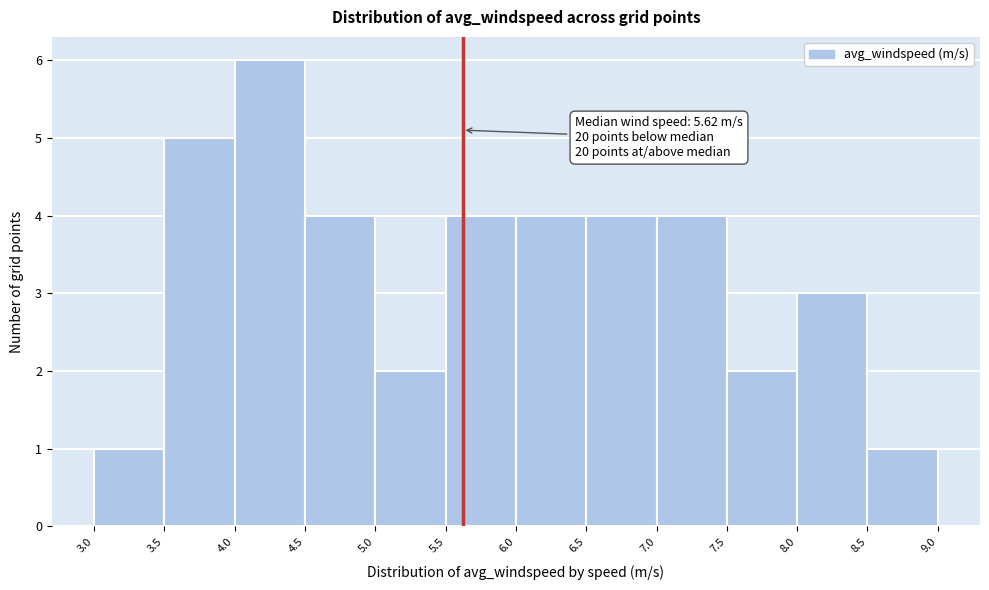

Over which range of the x-axis is the bar tallest?

4.0 to 4.5